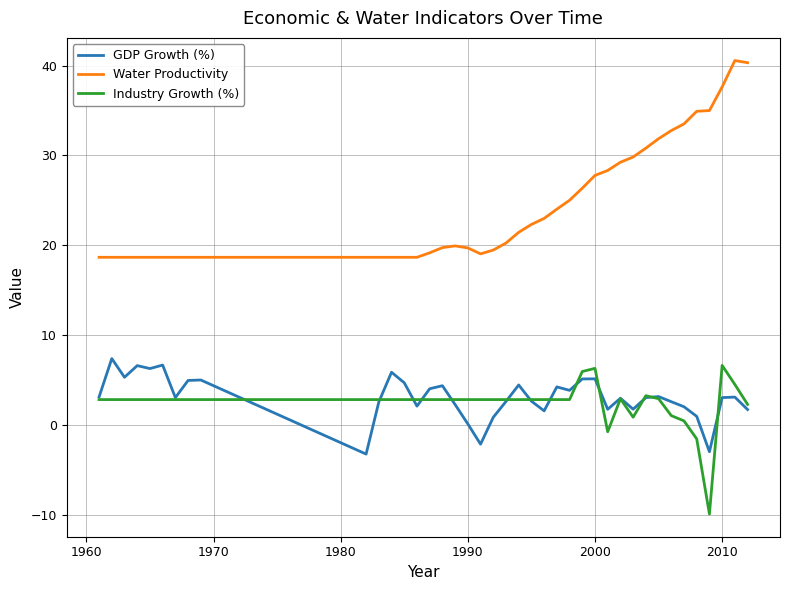

Which series has the largest total across all categories?

Water Productivity